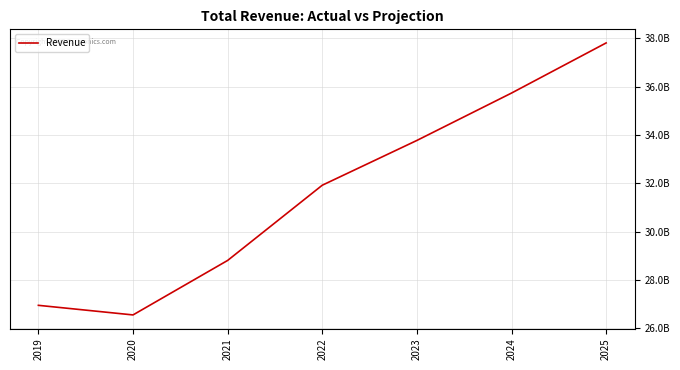

Does the chart have visible grid lines?

Yes